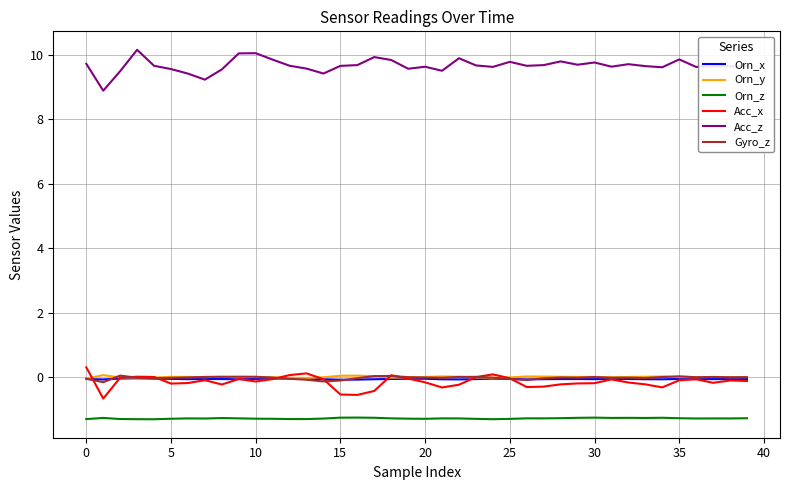

True or false: Acc_x and Gyro_z intersect in this chart.

True